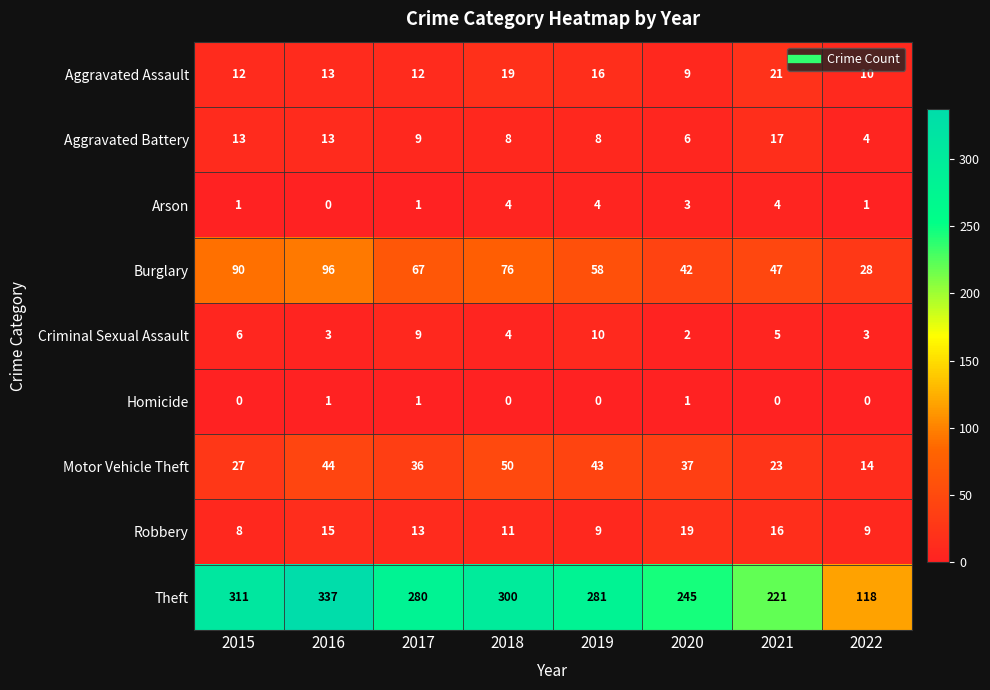

What is the lowest value of the Motor Vehicle Theft series?

14